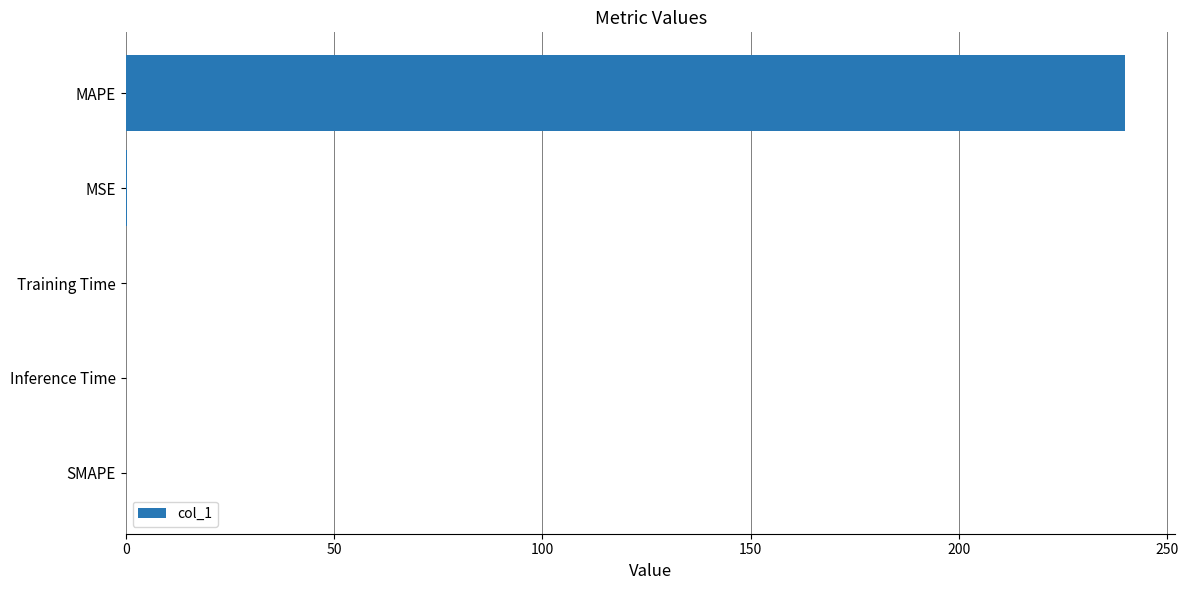

The chart shows a value of 105.8 at MAPE. True or false?

False